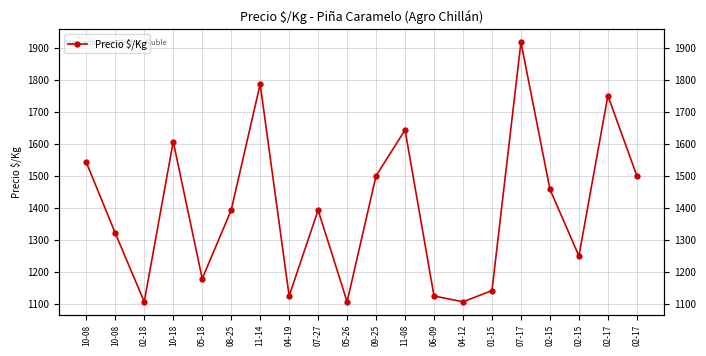

How many lines are shown in the chart?

1